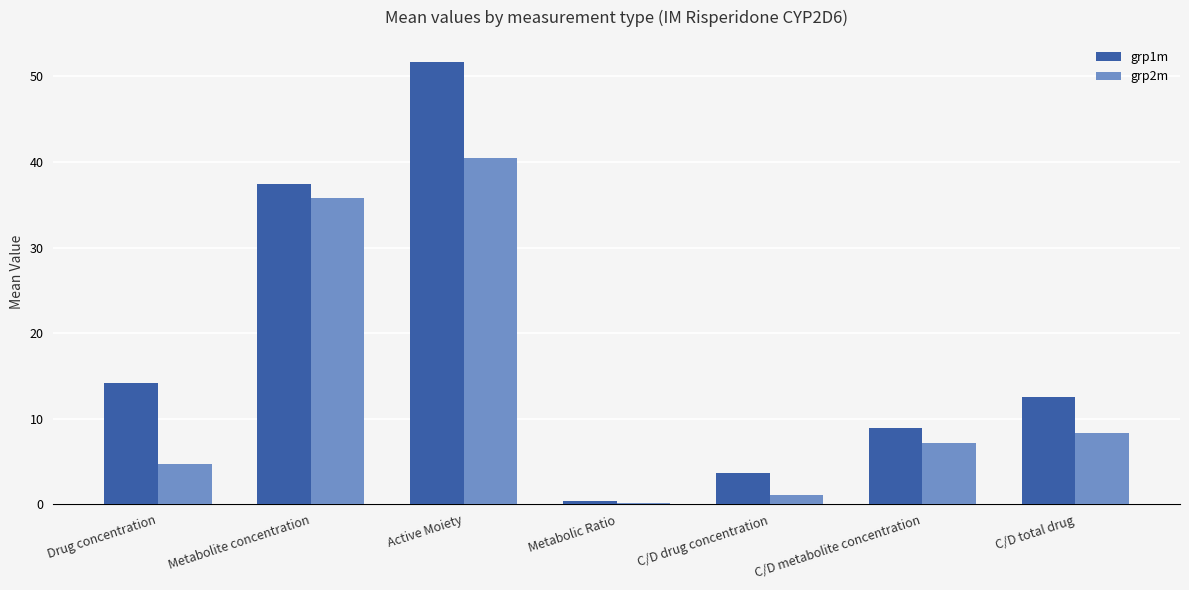

List the series in order of their overall mean, lowest first.

grp2m, grp1m